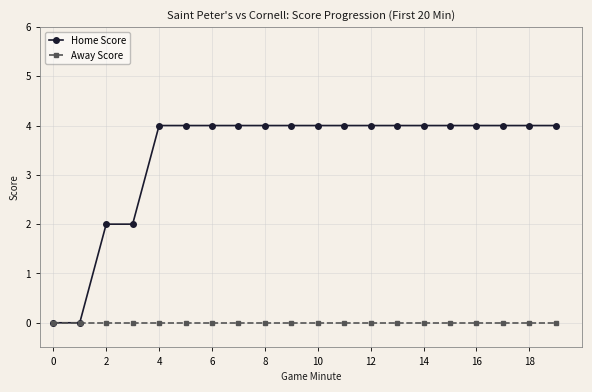

Rank the series by their average value, from lowest to highest.

Away Score, Home Score